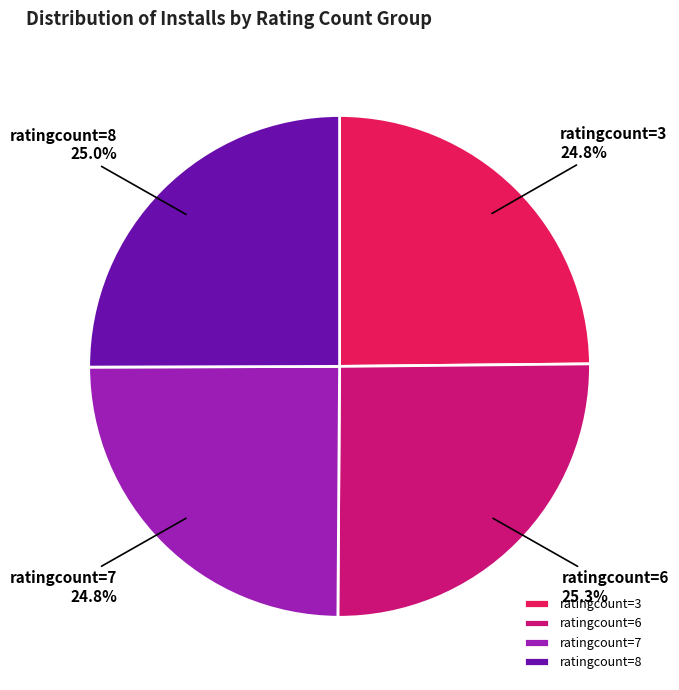

Do ratingcount=7 and ratingcount=6 together represent more than half of the pie?

Yes